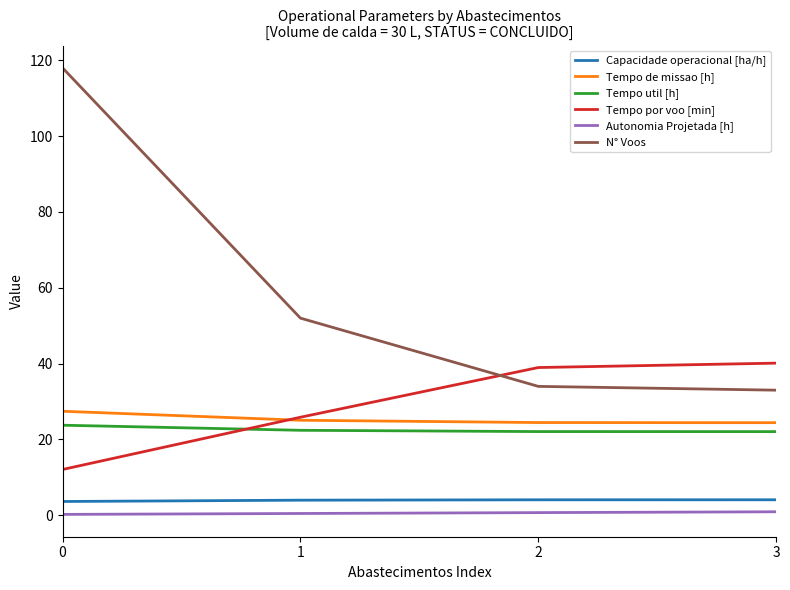

At how many categories does at least one series exceed 17?

4